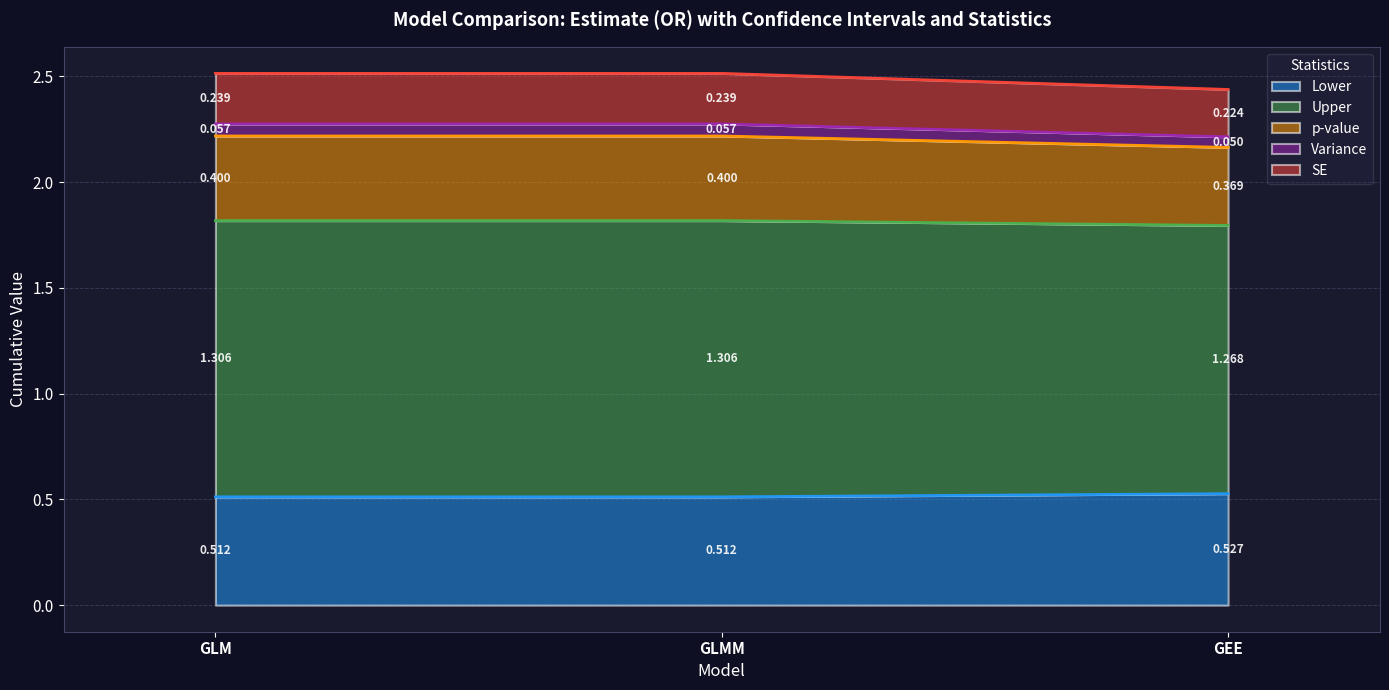

Which category has the highest value in the Lower series?

GEE